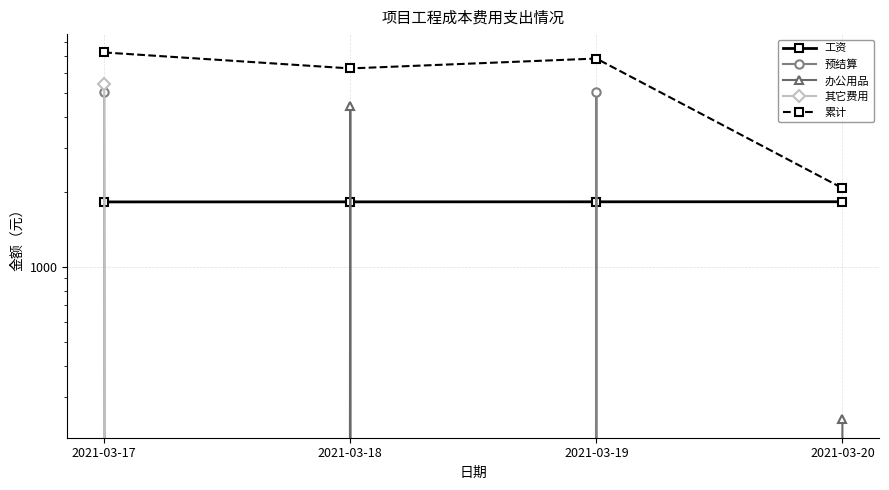

Count the 工资 values in the range 1821 to 1823.

3